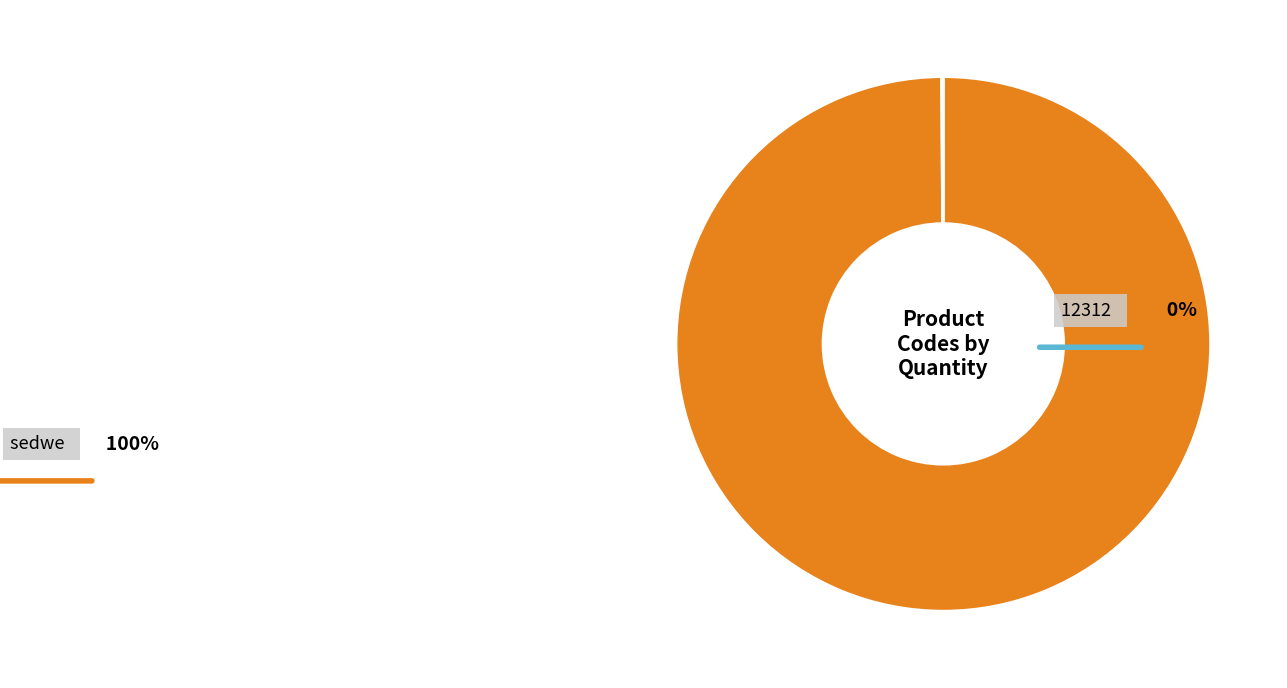

To the nearest percent, what is the combined percentage of 12312 and sedwe?

100%